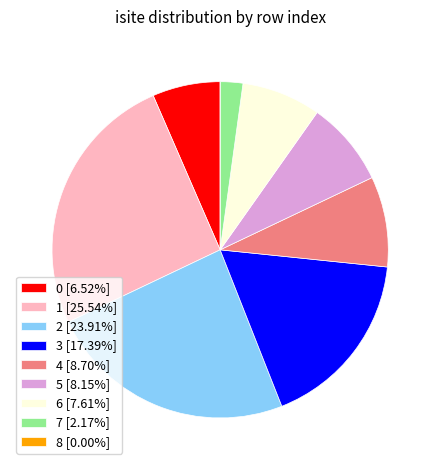

True or false: 2 accounts for 24% of the total.

True